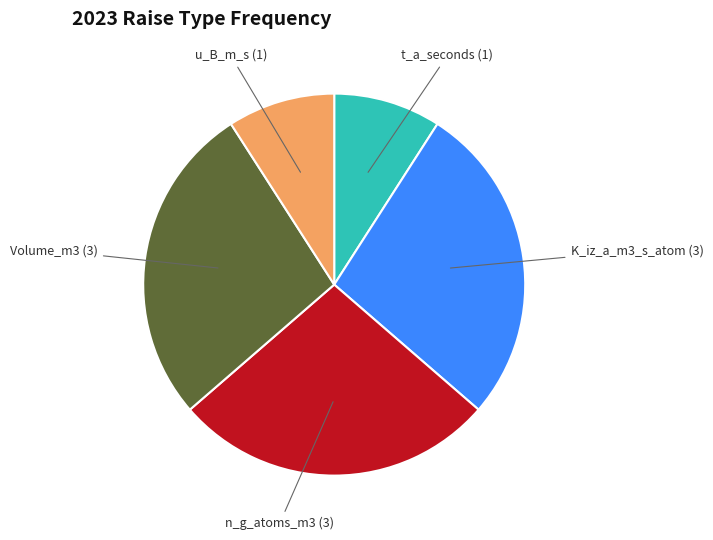

Count the number of slices in the pie.

5